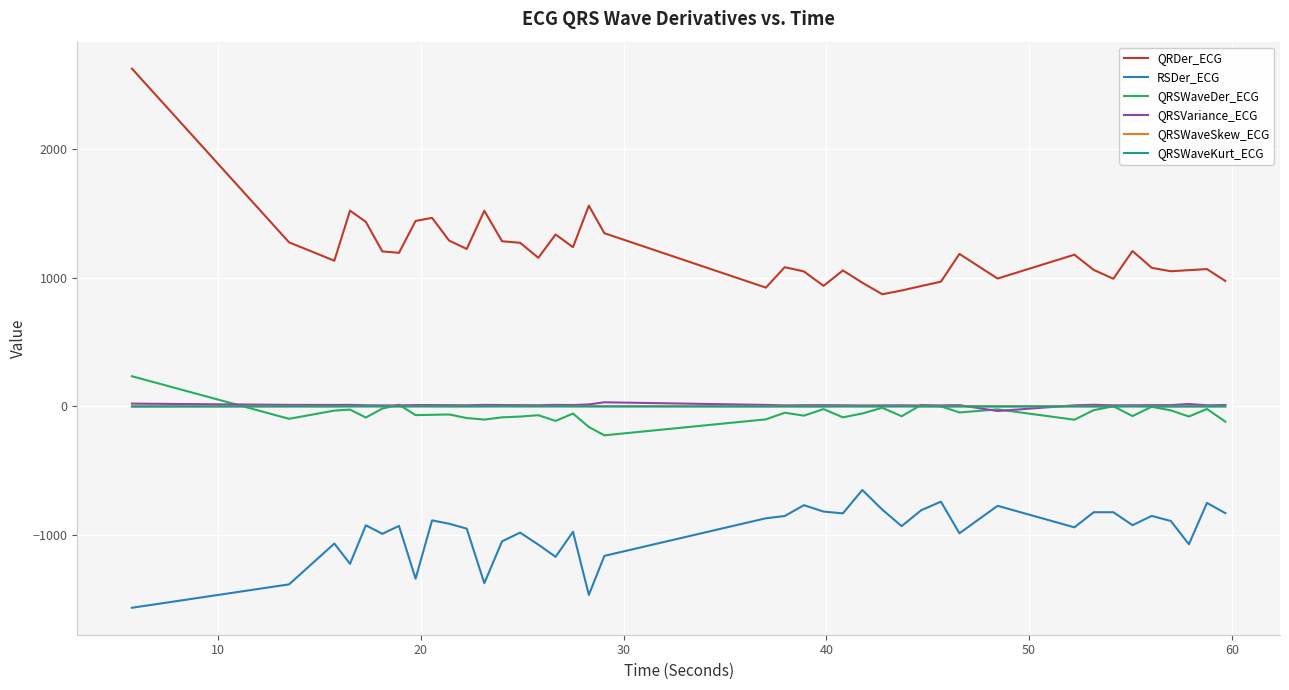

True or false: QRDer_ECG and QRSWaveKurt_ECG intersect in this chart.

False